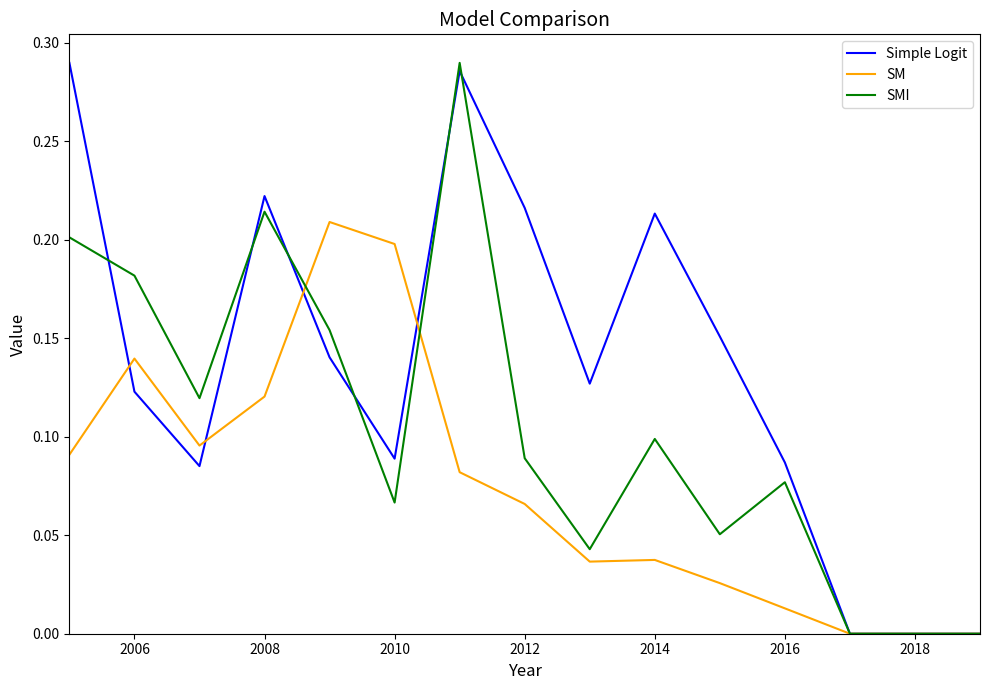

Rank the series by their average value, from highest to lowest.

Simple Logit, SMI, SM